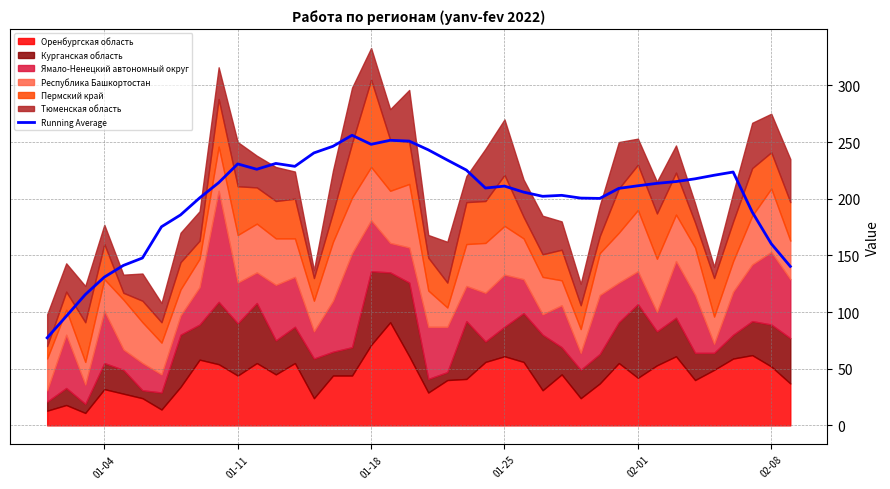

The Running Average series shows 248.0 at 01-18. True or false?

True